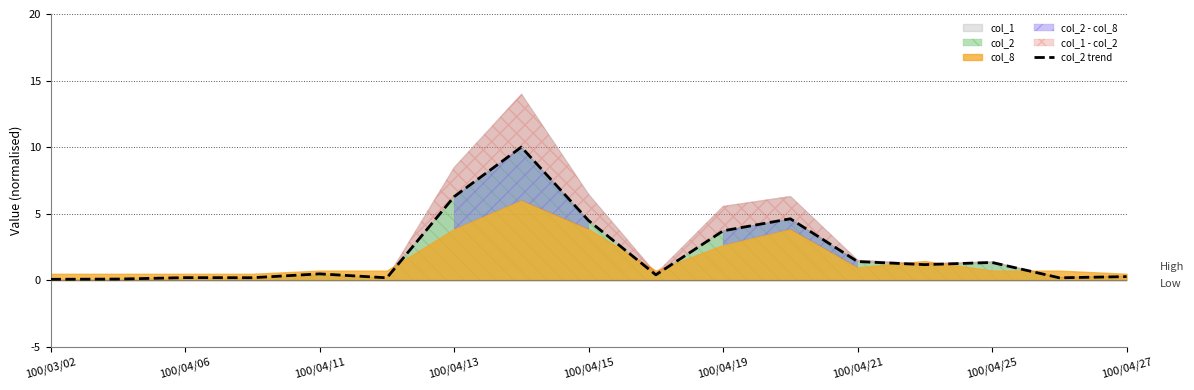

The value of col_2 trend at 100/04/13 is 6.3. True or false?

True